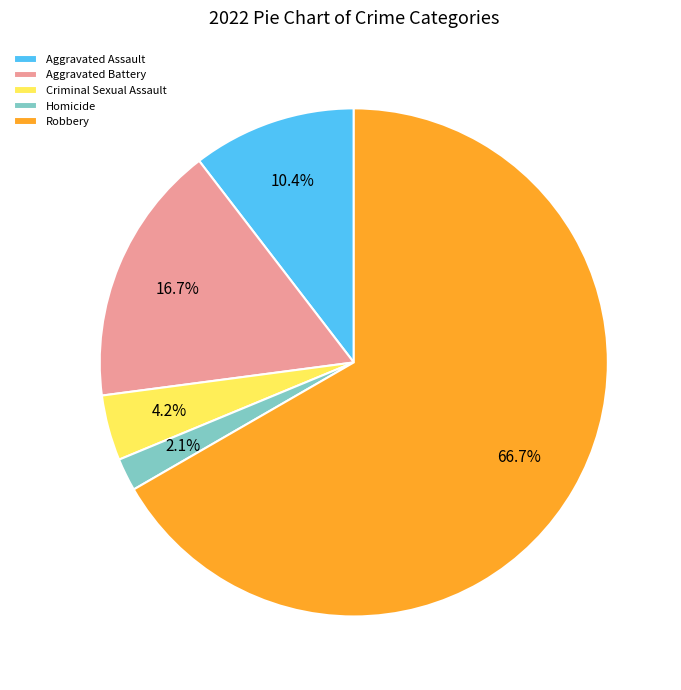

What is the total percentage of Criminal Sexual Assault and Robbery?

70.8%